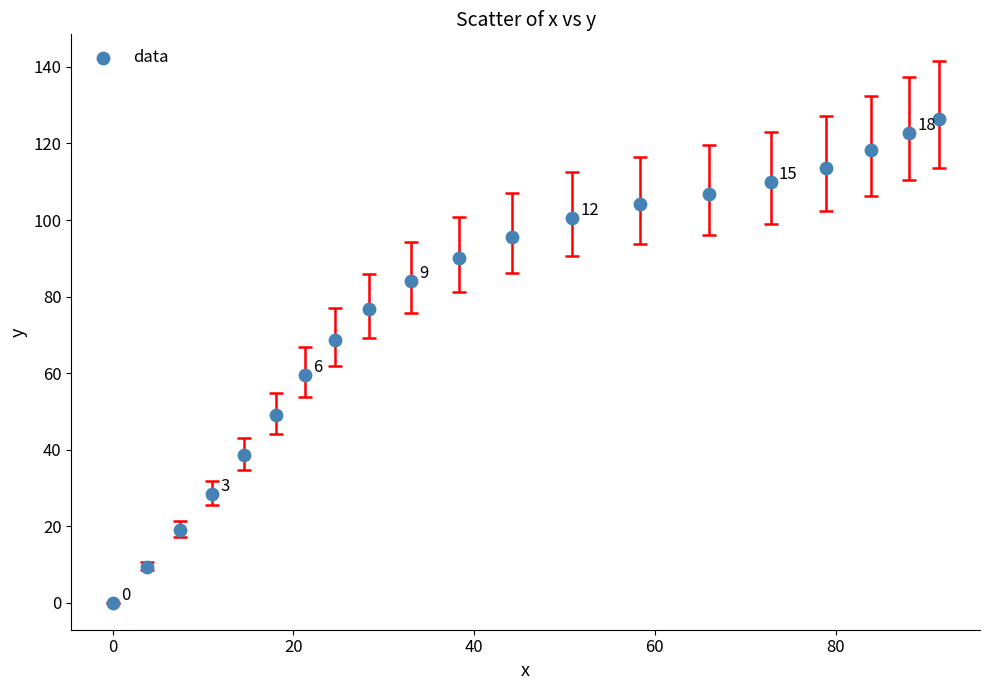

What is the range of Y values (max minus min)?

126.3